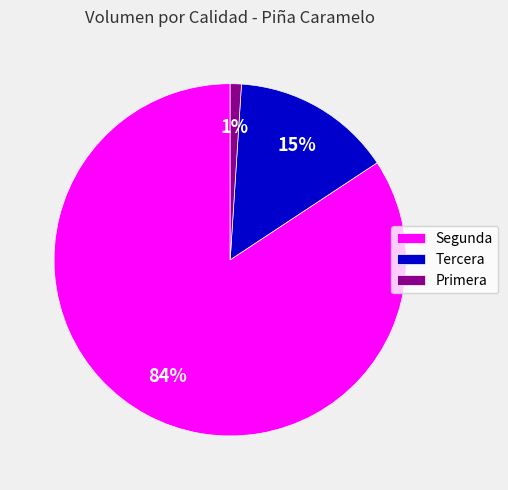

Does Tercera account for over 50% of the chart?

No